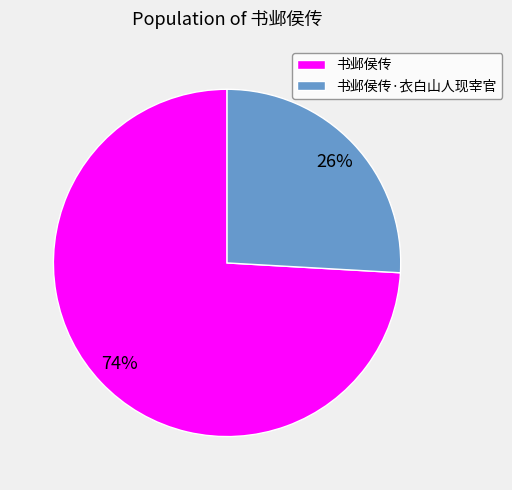

What is the largest slice in the pie chart?

书邺侯传